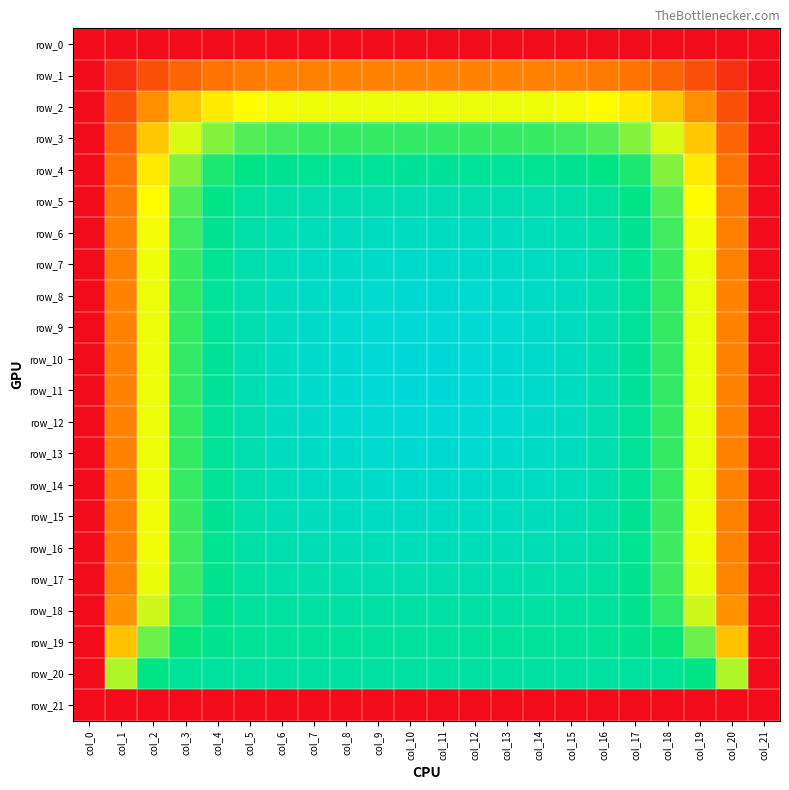

At how many categories does at least one series exceed 180?

6